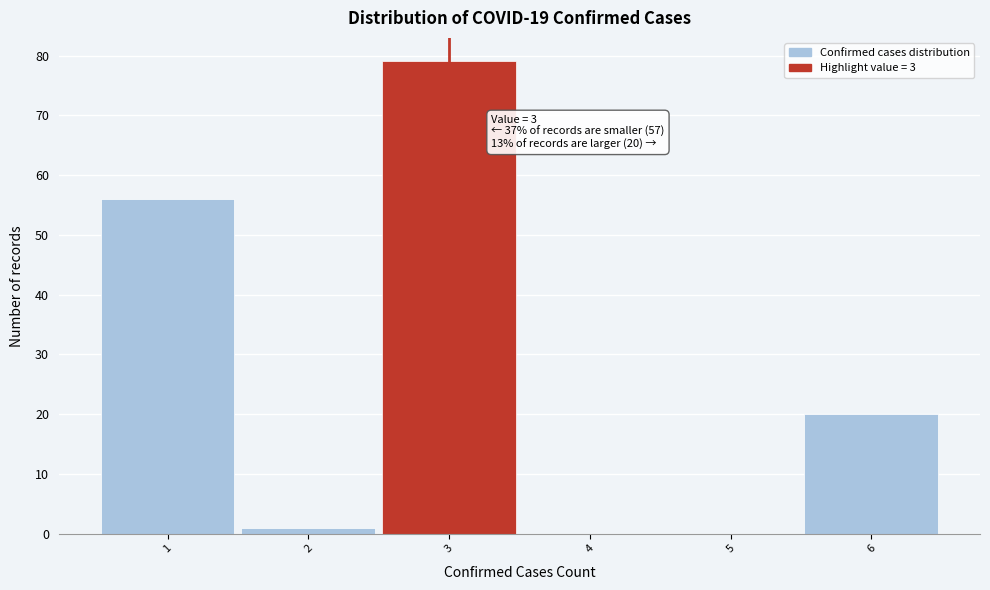

Over which range of the x-axis is the bar tallest?

2.5 to 3.5